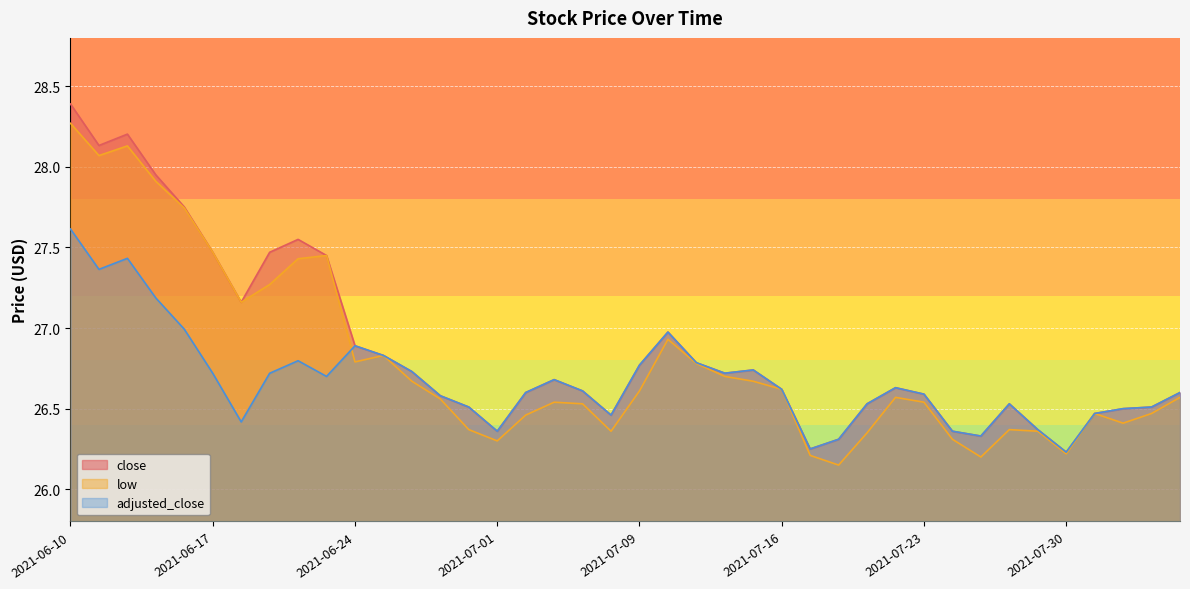

Reading left to right, list all the values displayed in this chart.

close: 2021-06-10=28.4	2021-06-11=28.1	2021-06-14=28.2	2021-06-15=27.9	2021-06-16=27.8	2021-06-17=27.5	2021-06-18=27.2	2021-06-21=27.5	2021-06-22=27.6	2021-06-23=27.4	2021-06-24=26.9	2021-06-25=26.8	2021-06-28=26.7	2021-06-29=26.6	2021-06-30=26.5	2021-07-01=26.4	2021-07-02=26.6	2021-07-06=26.7	2021-07-07=26.6	2021-07-08=26.5	2021-07-09=26.8	2021-07-12=27.0	2021-07-13=26.8	2021-07-14=26.7	2021-07-15=26.7	2021-07-16=26.6	2021-07-19=26.2	2021-07-20=26.3	2021-07-21=26.5	2021-07-22=26.6	2021-07-23=26.6	2021-07-26=26.4	2021-07-27=26.3	2021-07-28=26.5	2021-07-29=26.4	2021-07-30=26.2	2021-08-02=26.5	2021-08-03=26.5	2021-08-04=26.5	2021-08-05=26.6
low: 2021-06-10=28.3	2021-06-11=28.1	2021-06-14=28.1	2021-06-15=27.9	2021-06-16=27.7	2021-06-17=27.5	2021-06-18=27.2	2021-06-21=27.3	2021-06-22=27.4	2021-06-23=27.4	2021-06-24=26.8	2021-06-25=26.8	2021-06-28=26.7	2021-06-29=26.6	2021-06-30=26.4	2021-07-01=26.3	2021-07-02=26.5	2021-07-06=26.5	2021-07-07=26.5	2021-07-08=26.4	2021-07-09=26.6	2021-07-12=26.9	2021-07-13=26.8	2021-07-14=26.7	2021-07-15=26.7	2021-07-16=26.6	2021-07-19=26.2	2021-07-20=26.1	2021-07-21=26.4	2021-07-22=26.6	2021-07-23=26.5	2021-07-26=26.3	2021-07-27=26.2	2021-07-28=26.4	2021-07-29=26.4	2021-07-30=26.2	2021-08-02=26.5	2021-08-03=26.4	2021-08-04=26.5	2021-08-05=26.6
adjusted_close: 2021-06-10=27.6	2021-06-11=27.4	2021-06-14=27.4	2021-06-15=27.2	2021-06-16=27.0	2021-06-17=26.7	2021-06-18=26.4	2021-06-21=26.7	2021-06-22=26.8	2021-06-23=26.7	2021-06-24=26.9	2021-06-25=26.8	2021-06-28=26.7	2021-06-29=26.6	2021-06-30=26.5	2021-07-01=26.4	2021-07-02=26.6	2021-07-06=26.7	2021-07-07=26.6	2021-07-08=26.5	2021-07-09=26.8	2021-07-12=27.0	2021-07-13=26.8	2021-07-14=26.7	2021-07-15=26.7	2021-07-16=26.6	2021-07-19=26.2	2021-07-20=26.3	2021-07-21=26.5	2021-07-22=26.6	2021-07-23=26.6	2021-07-26=26.4	2021-07-27=26.3	2021-07-28=26.5	2021-07-29=26.4	2021-07-30=26.2	2021-08-02=26.5	2021-08-03=26.5	2021-08-04=26.5	2021-08-05=26.6